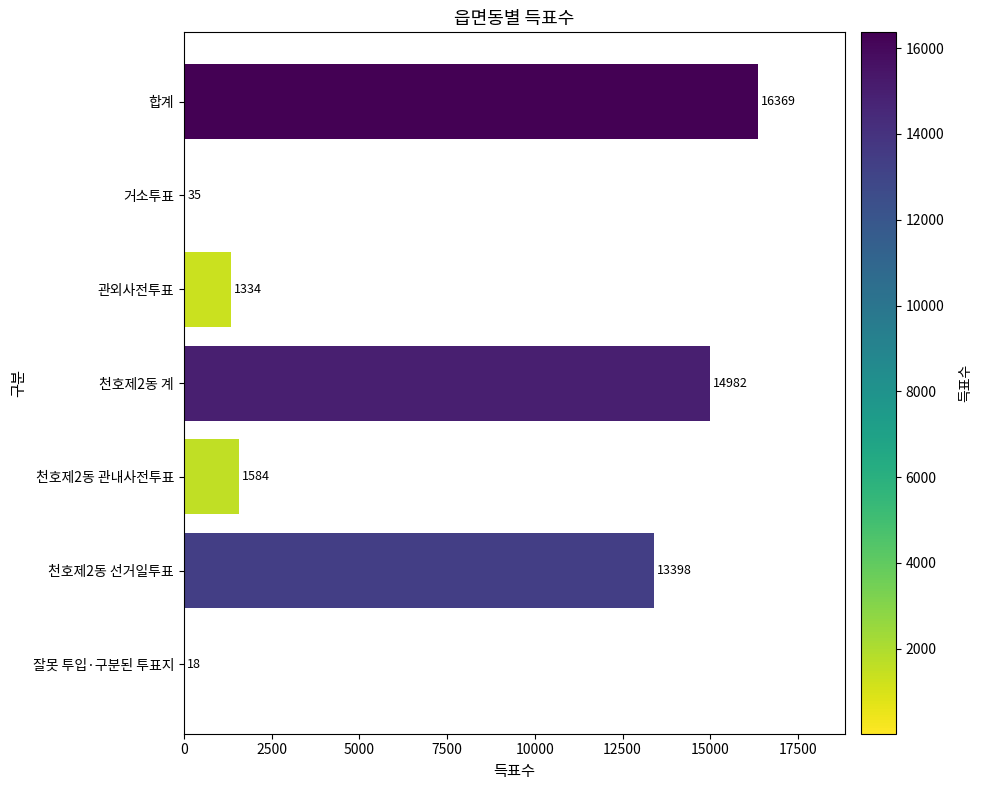

Reading top to bottom, what are all the values shown in this chart?

합계=16369	거소투표=35	관외사전투표=1334	천호제2동 계=14982	천호제2동 관내사전투표=1584	천호제2동 선거일투표=13398	잘못 투입·구분된 투표지=18